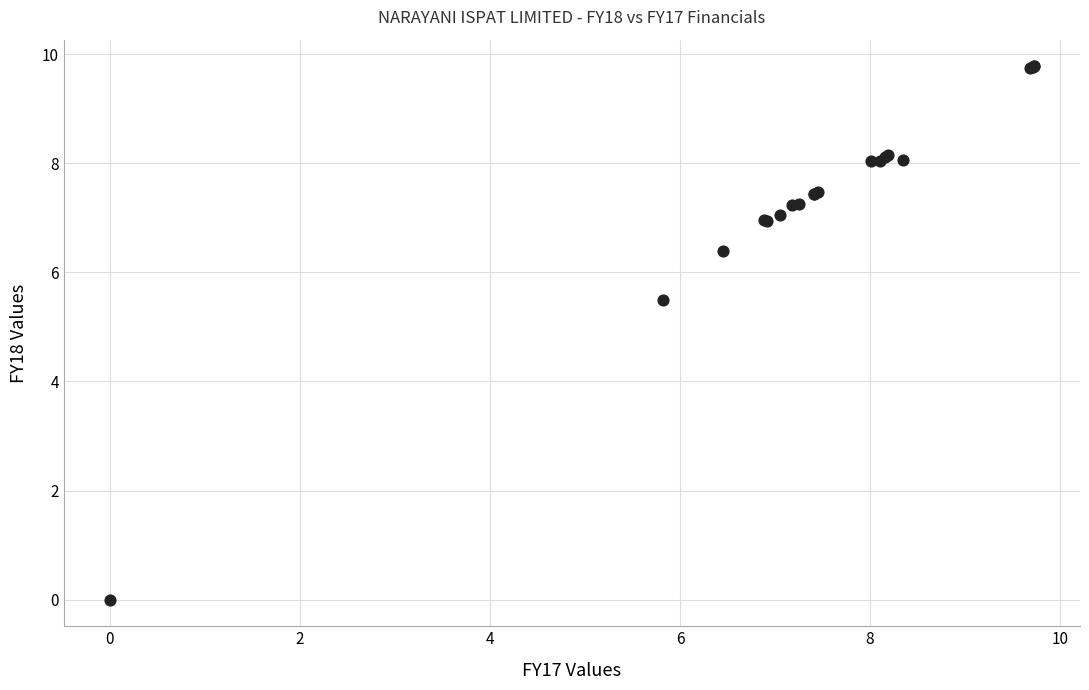

What Y value in the scatter plot is closest to 4?

5.5